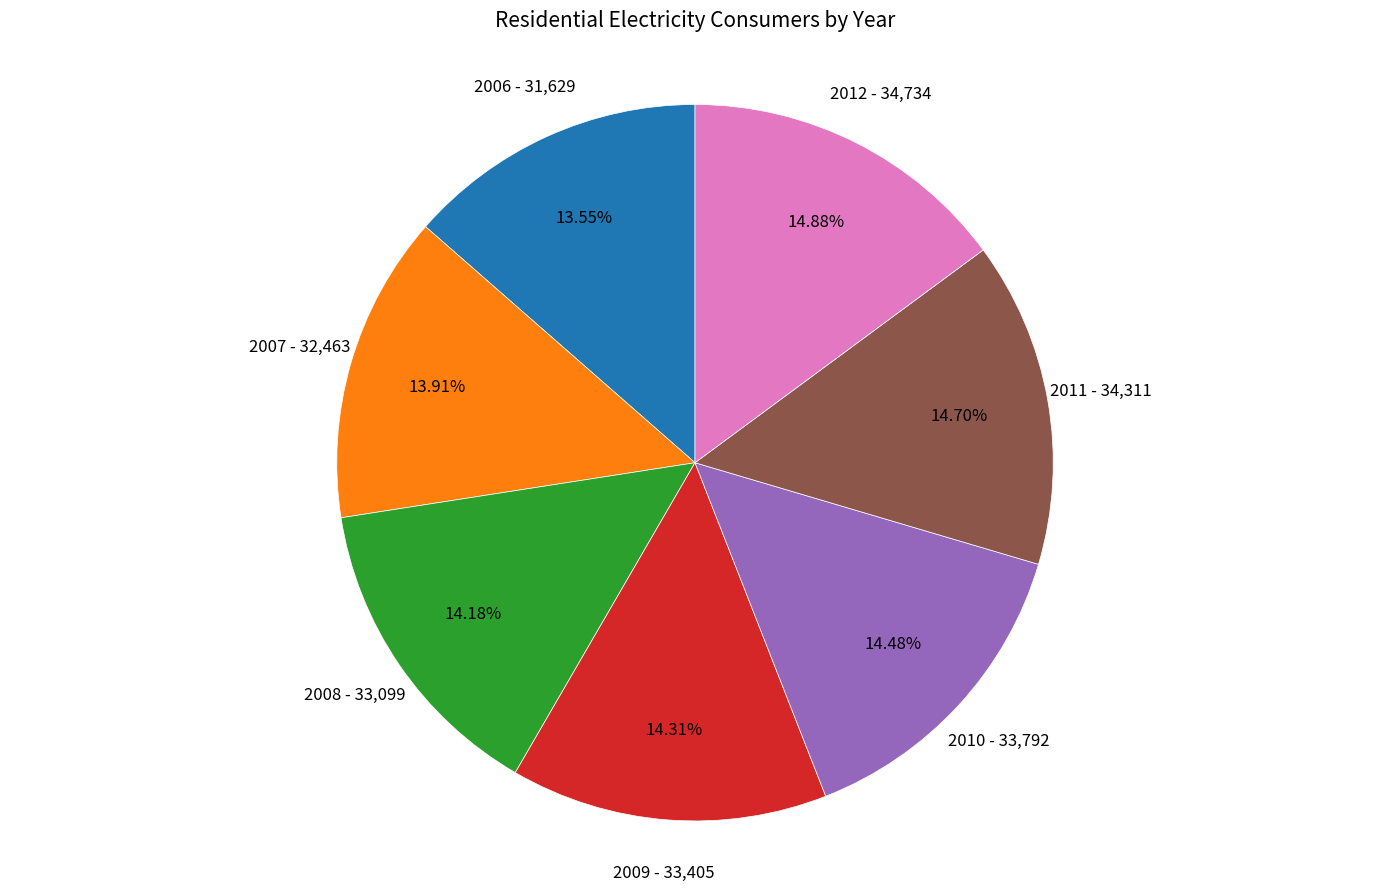

To the nearest percent, what is the difference between the largest and smallest slice percentages?

1%